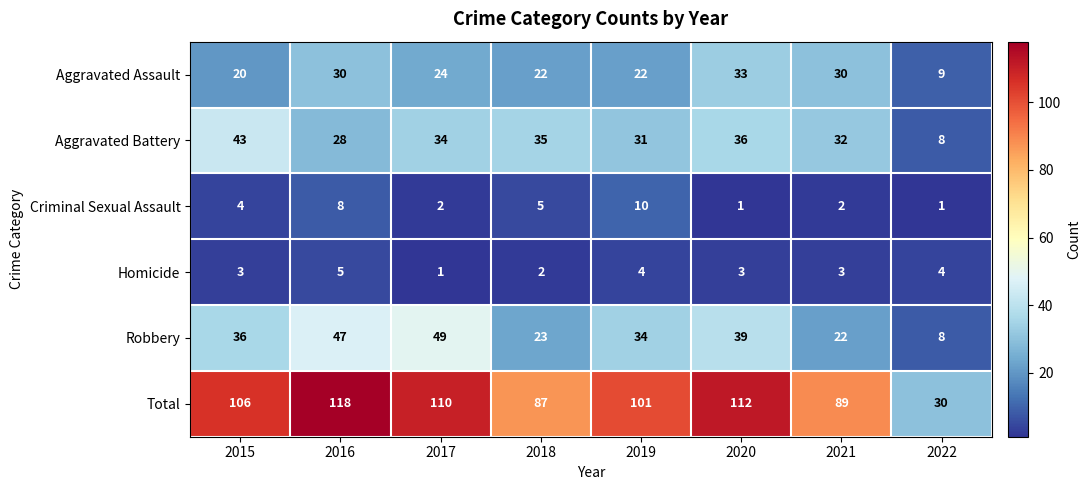

Between 2018 and 2021, which series saw the biggest shift?

Aggravated Assault